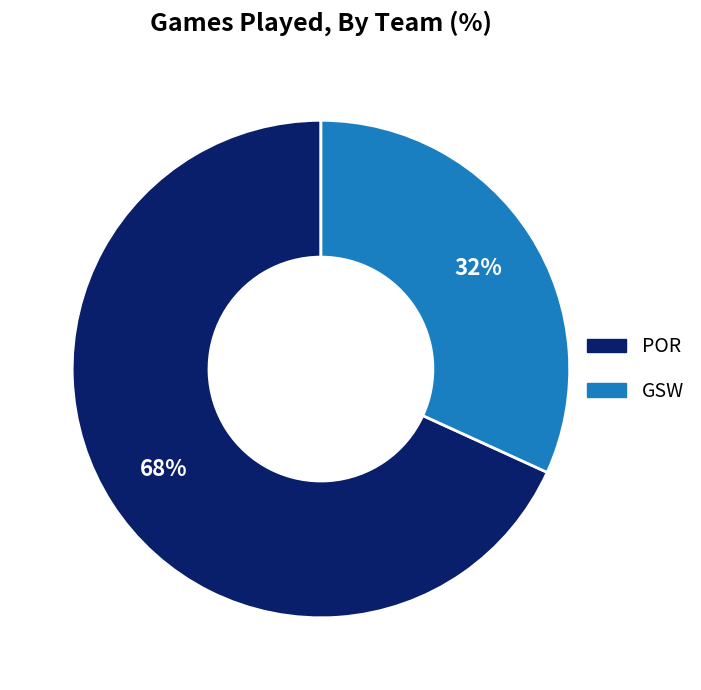

Which slice represents more than half of the pie?

POR